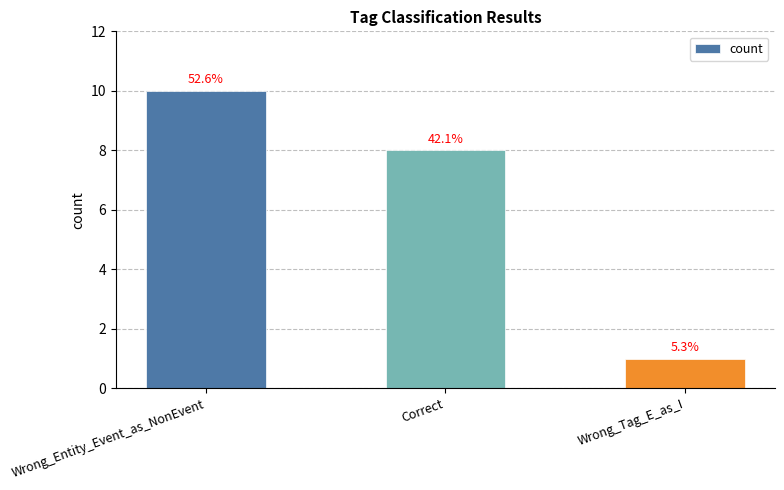

How many bars are there in total?

3